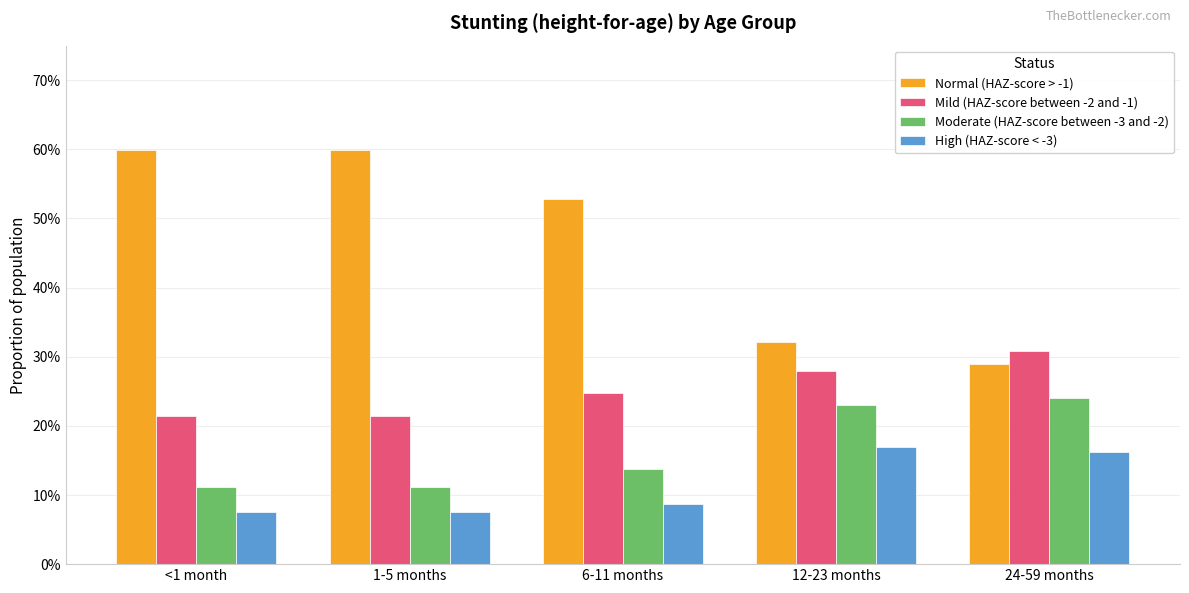

Which series changed the most between 1-5 months and 24-59 months?

Normal (HAZ-score > -1)